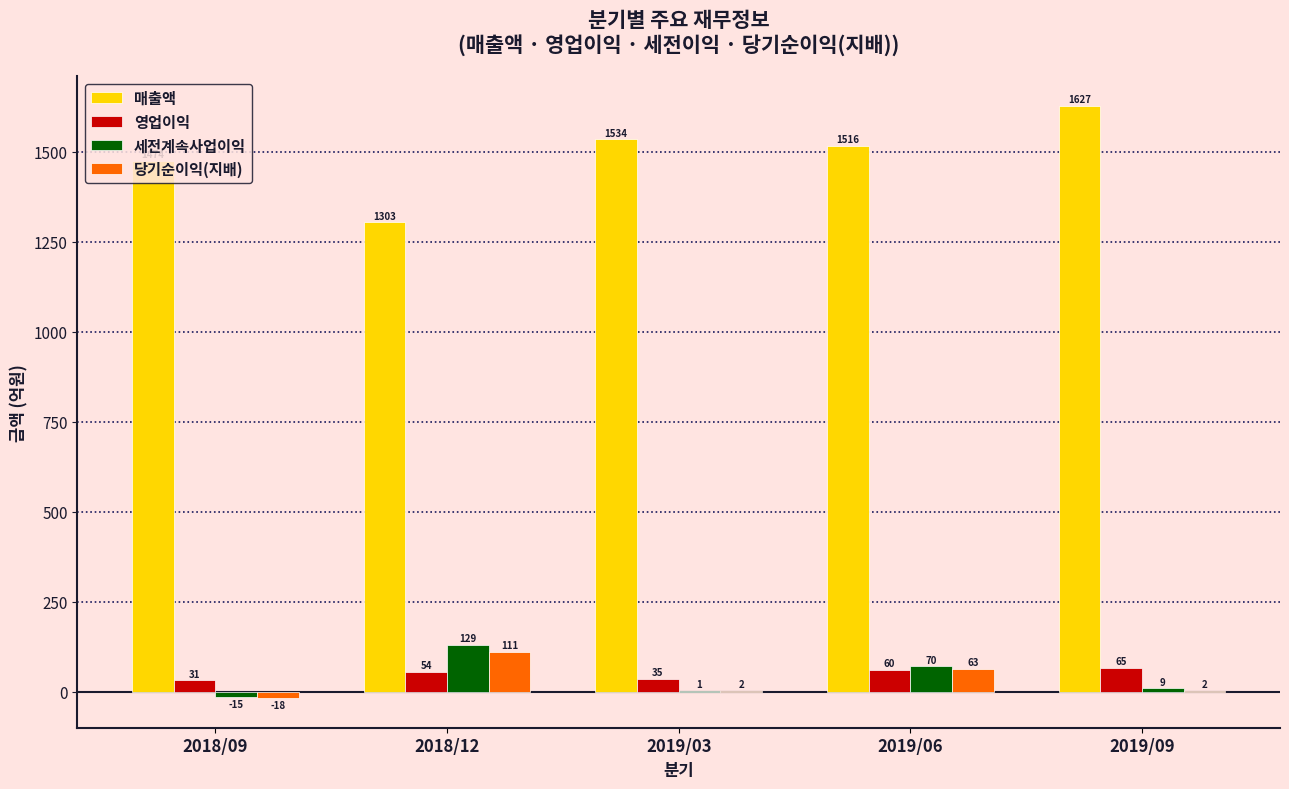

Is it true that 영업이익 equals 31 at 2018/09?

True